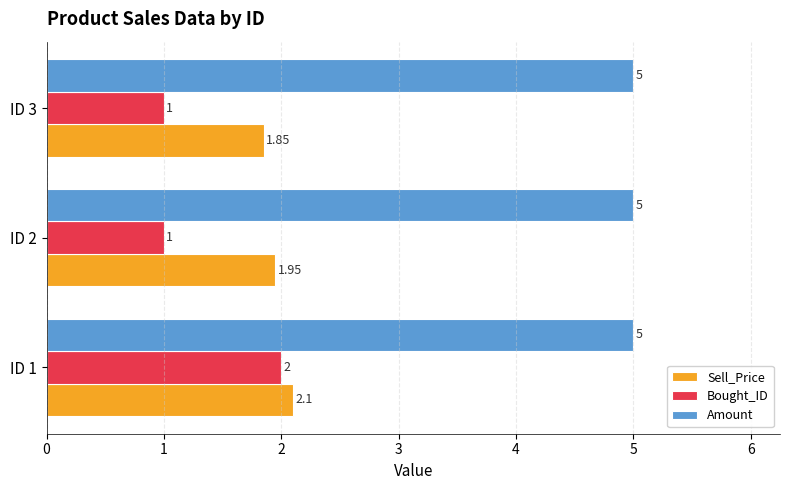

At which category is the sum across all series the highest?

ID 1